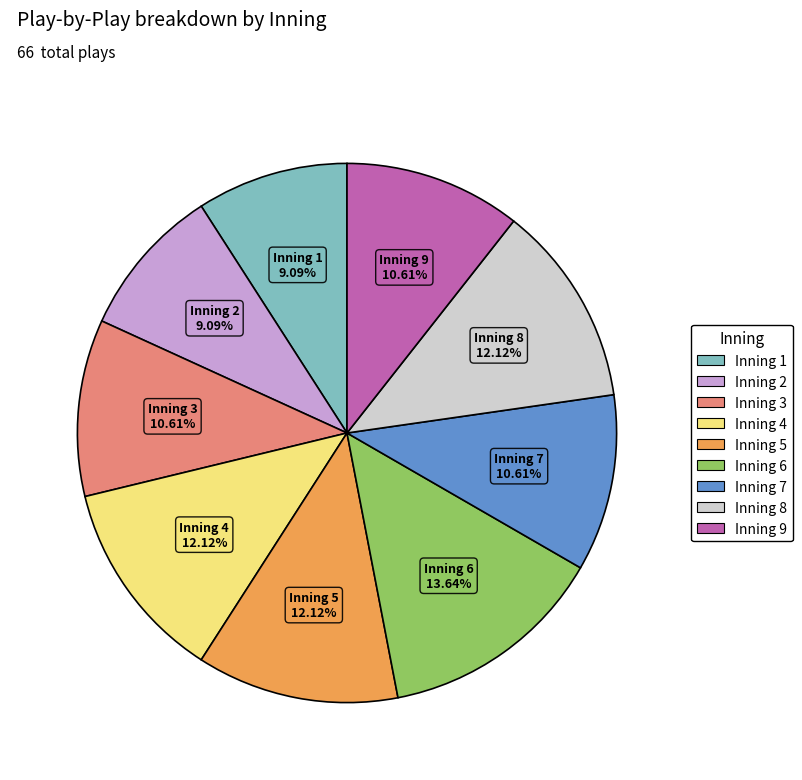

Is there any slice that represents more than half of the pie?

No